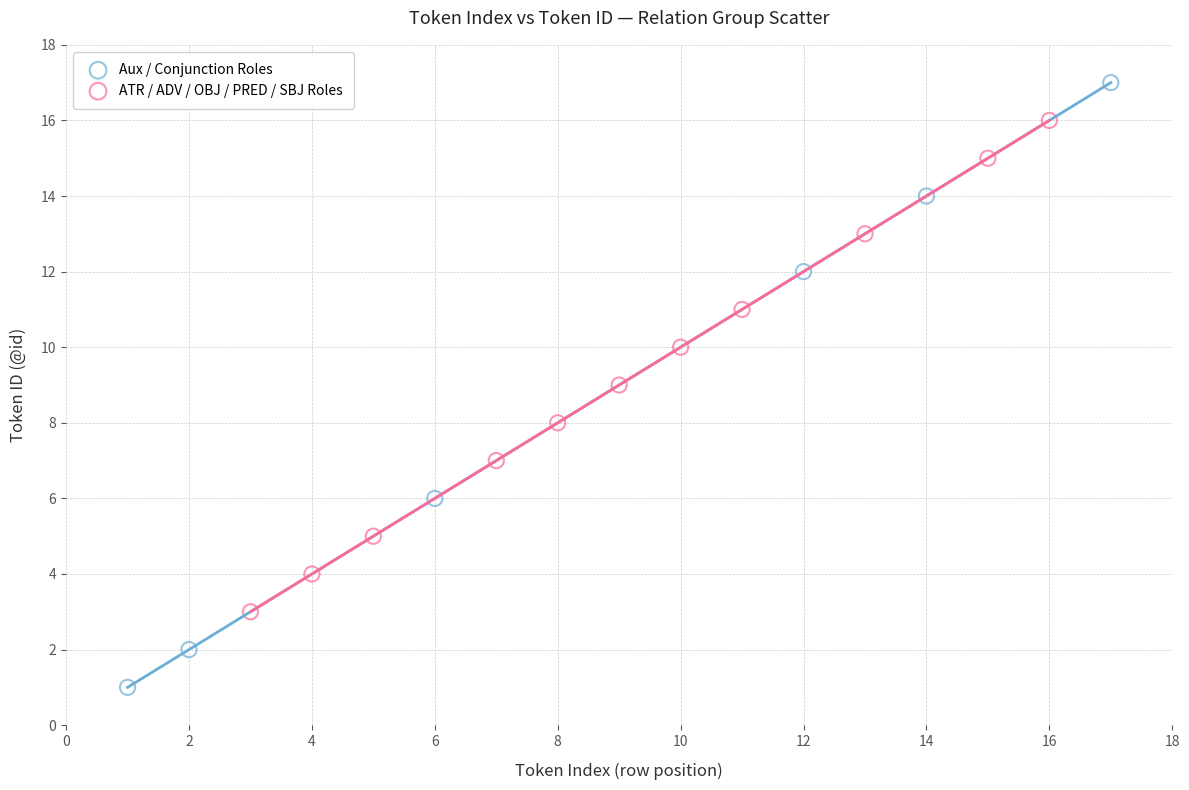

What are all the series names shown in the legend?

Aux / Conjunction Roles, ATR / ADV / OBJ / PRED / SBJ Roles